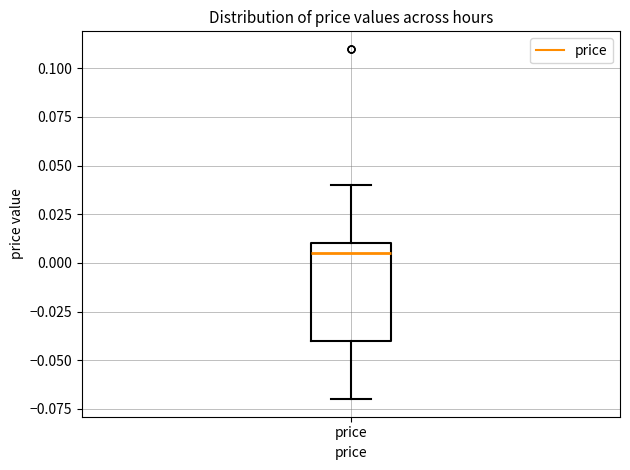

Read this box plot against the y-axis: the position of the median line, the range covered by the box, and the ends of both whiskers. The values are not printed on the chart, so give them approximately, as read against the axis.

median 0.005, box -0.040 to 0.010, whiskers -0.070 to 0.040